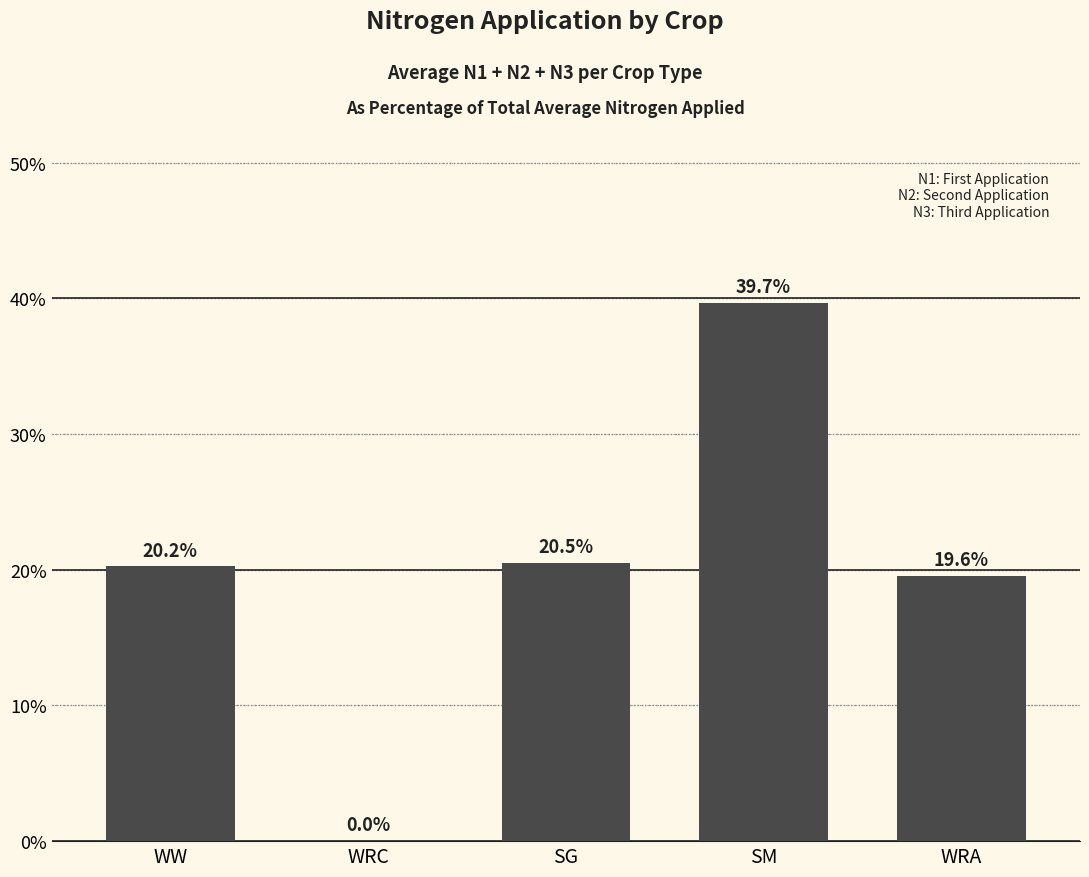

What is the sum of the values at SG and WRA?

40.1